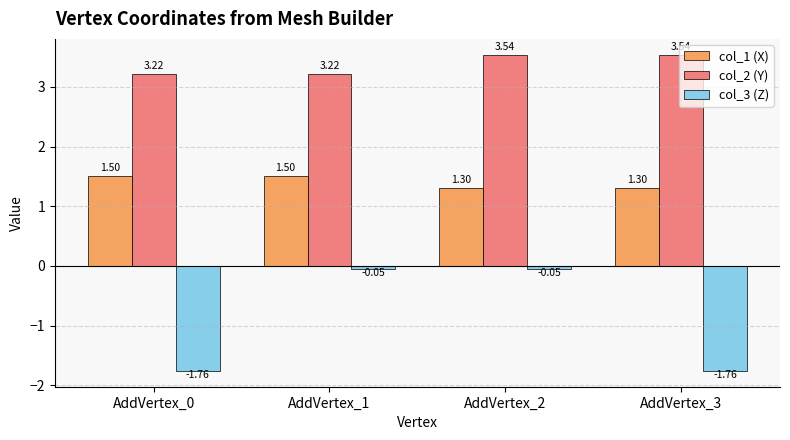

At how many categories does at least one series exceed 3?

4